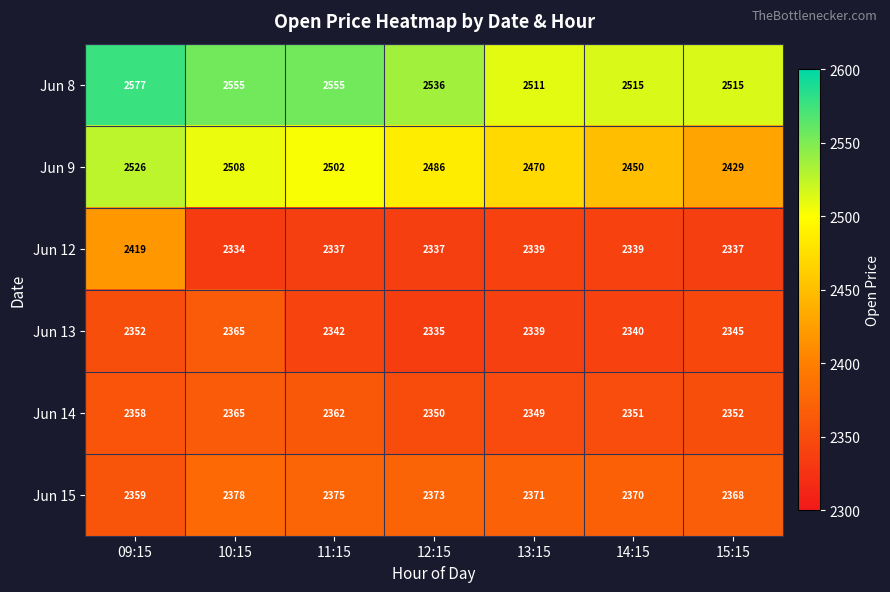

Where is Jun 13 nearest to the value 2350?

09:15